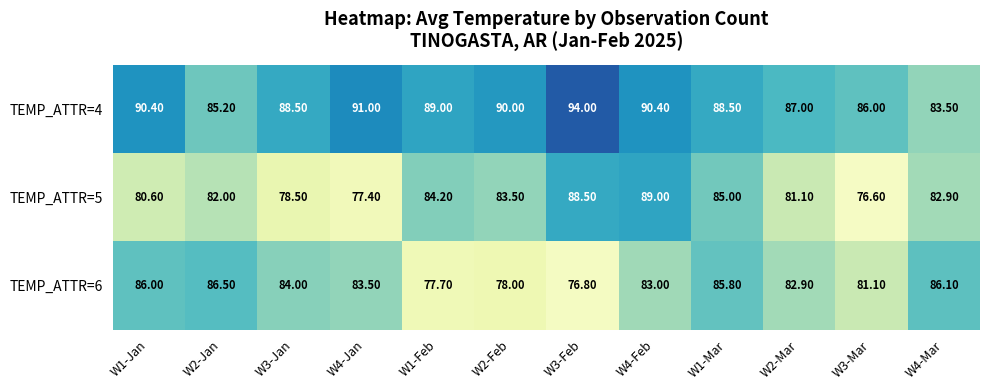

How many distinct data groups are displayed?

3